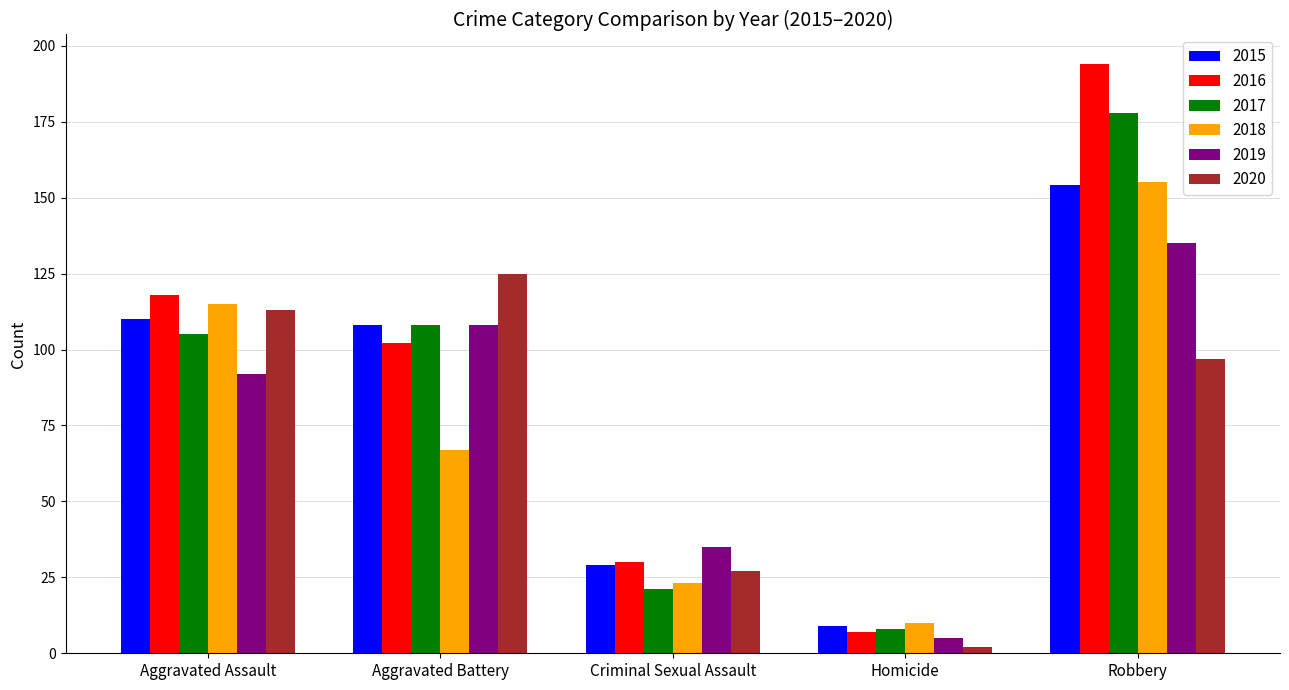

What is the difference between the maximum and second lowest values in the 2017 series?

157